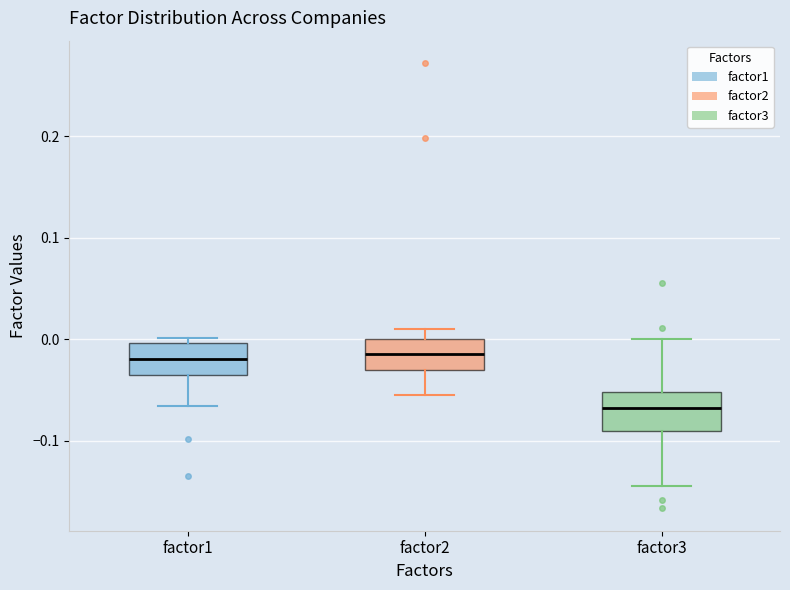

Which box's median line is the lowest?

factor3